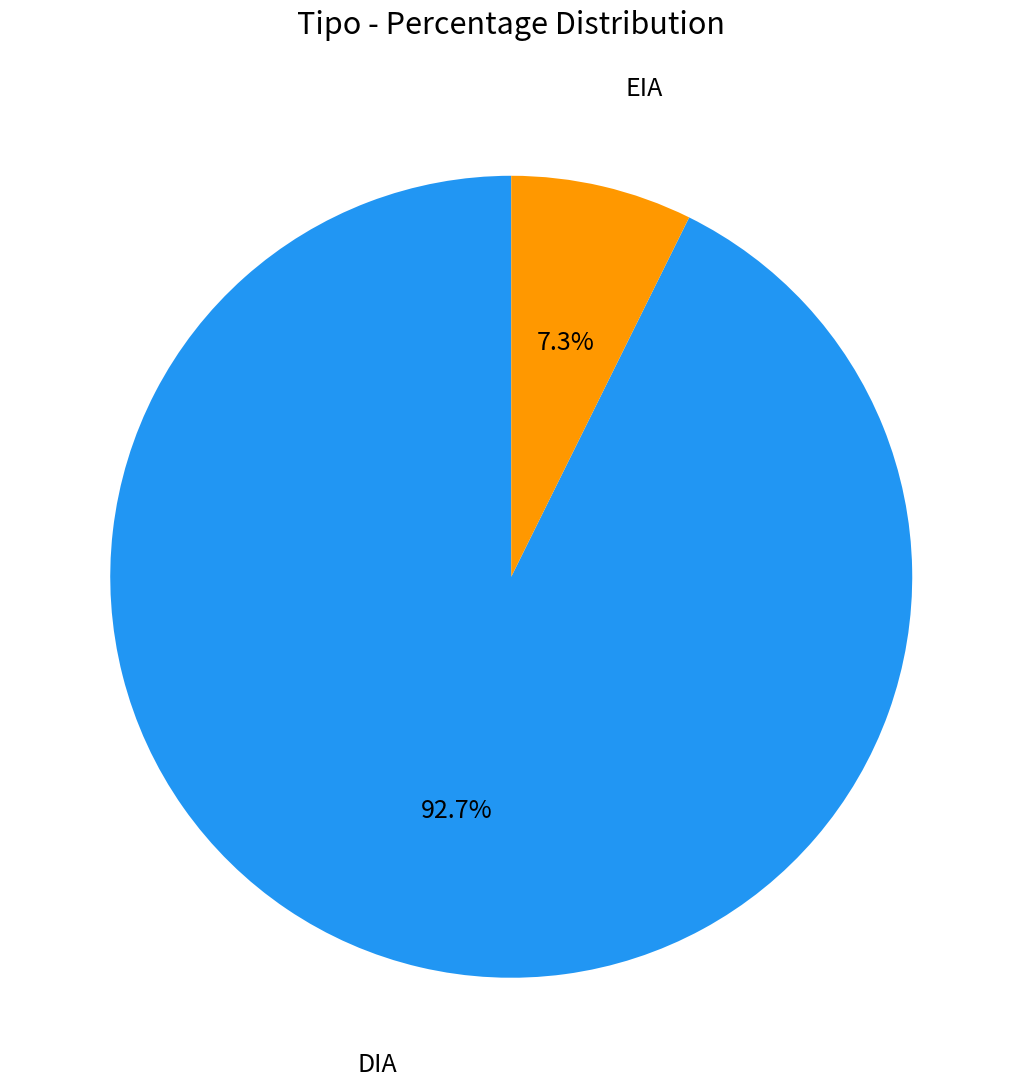

How many slices are in this pie chart?

2